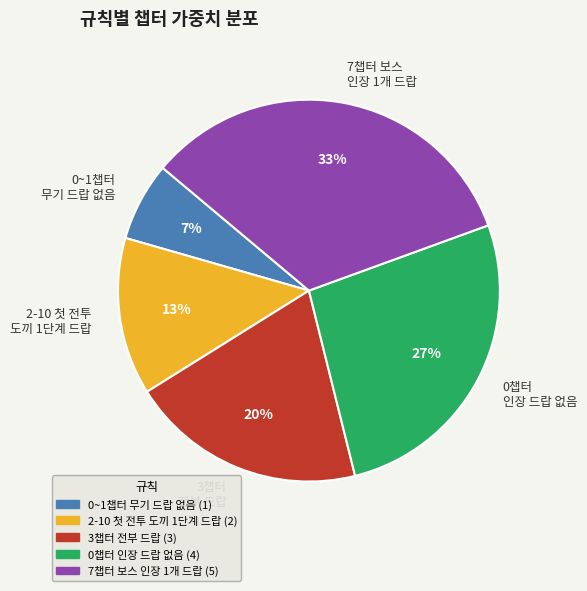

What percentage is the 0챕터 인장 드랍 없음 slice, to the nearest percent?

27%